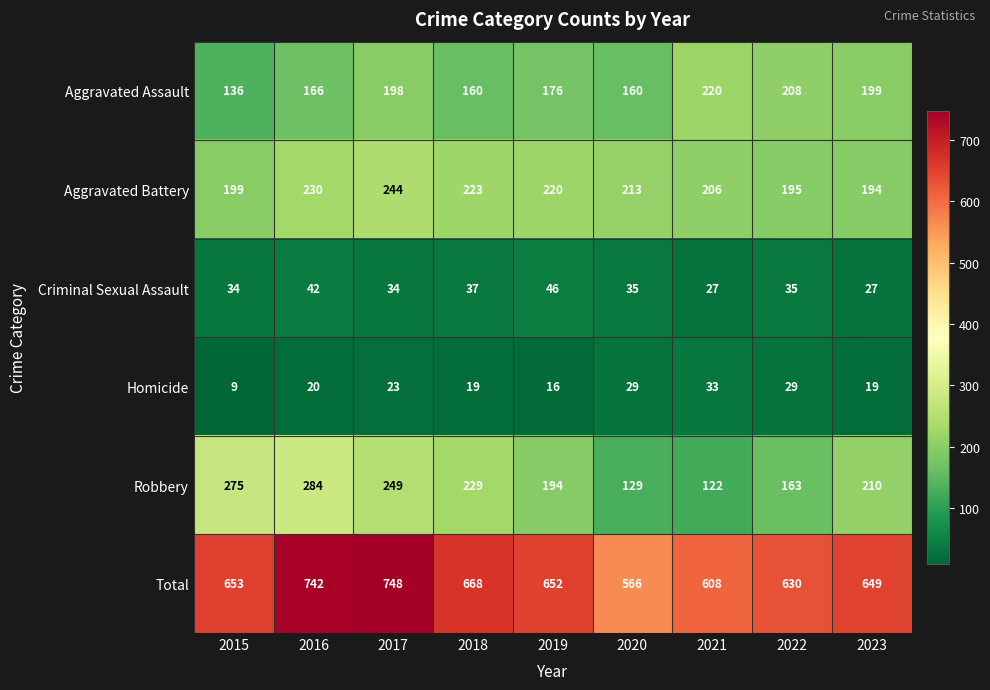

At which category is the sum across all series the highest?

2017